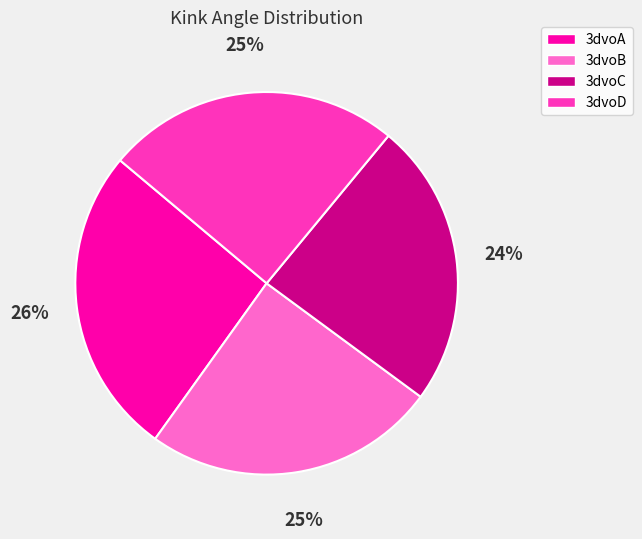

Is the sum of 3dvoD and 3dvoC greater than half?

No